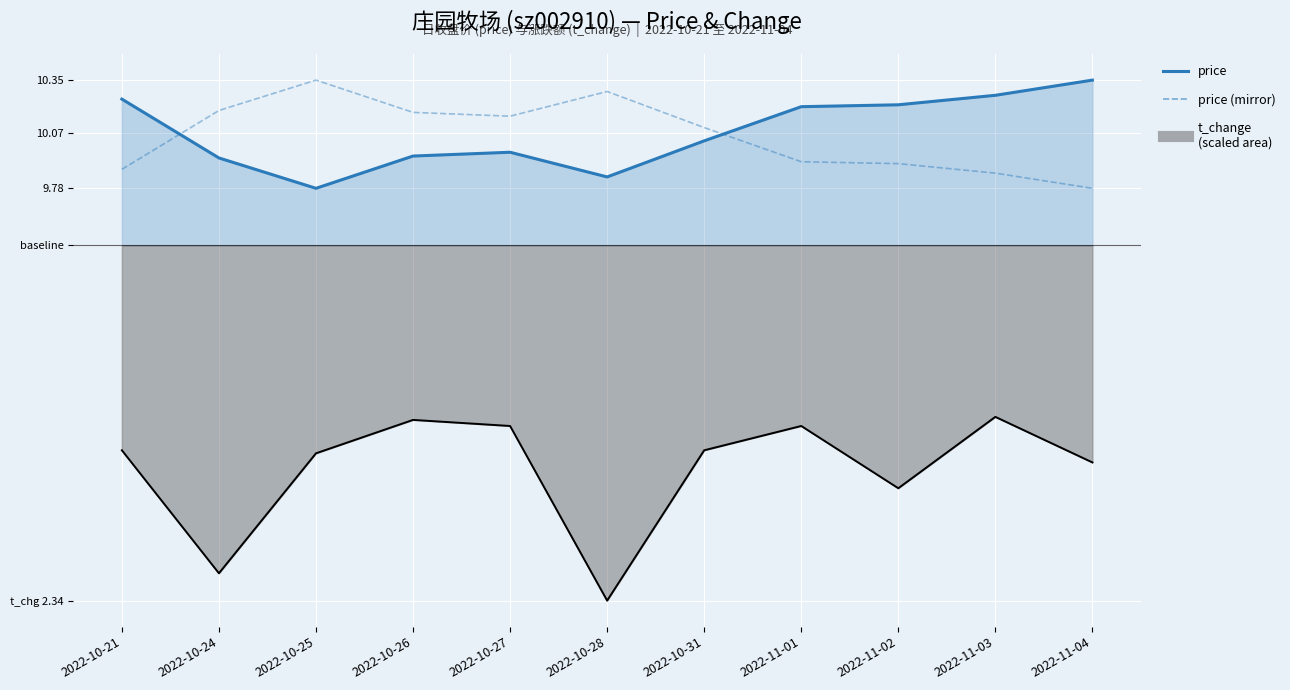

Which series has the widest spread of values?

t_change (scaled)